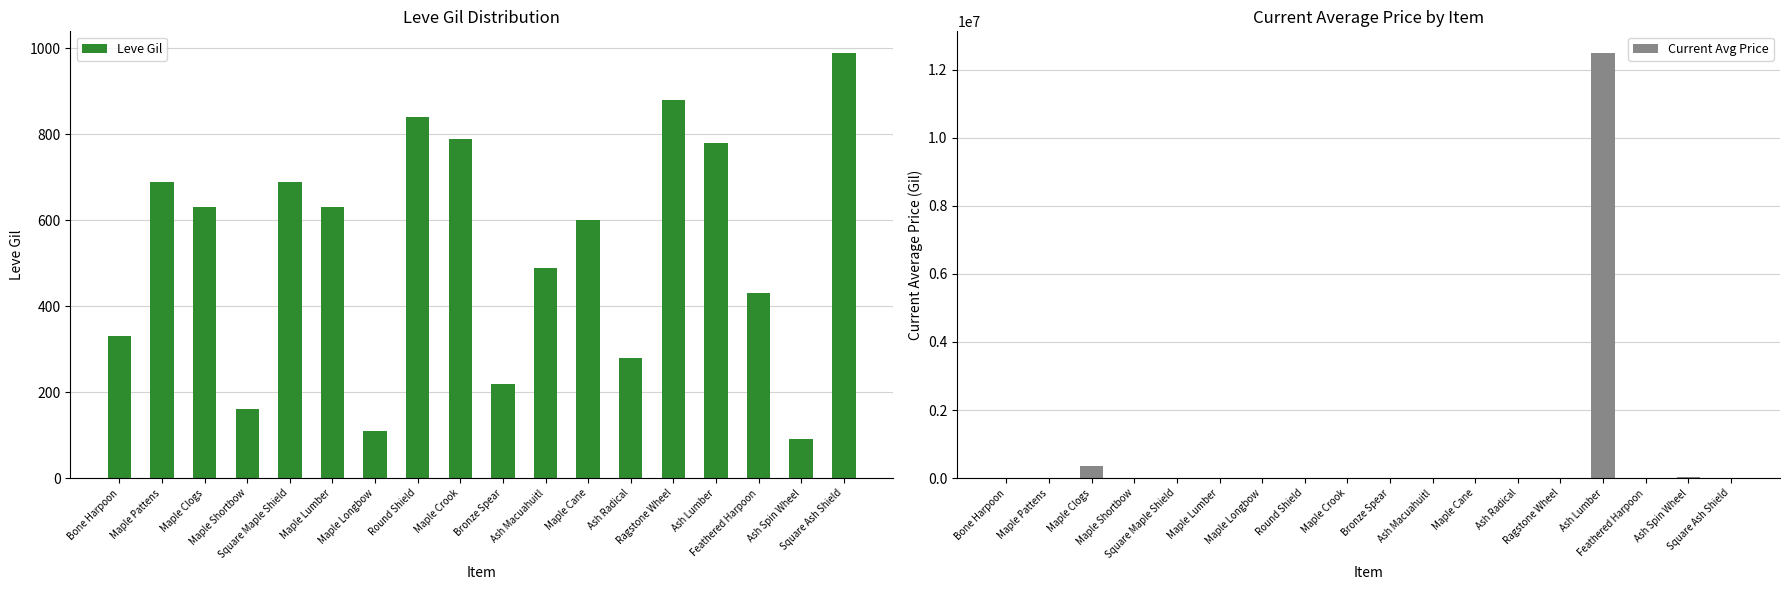

At how many categories does at least one series exceed 5401696?

1